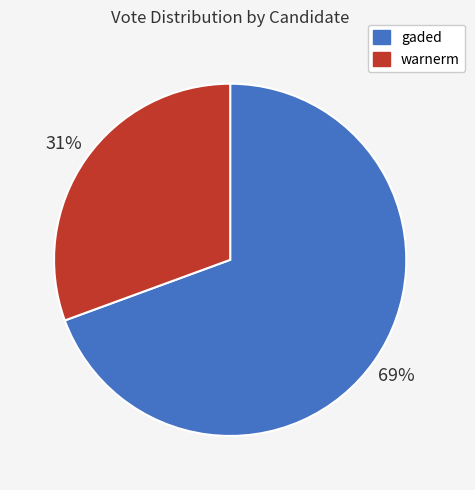

To the nearest percent, what percentage of the pie is warnerm?

31%